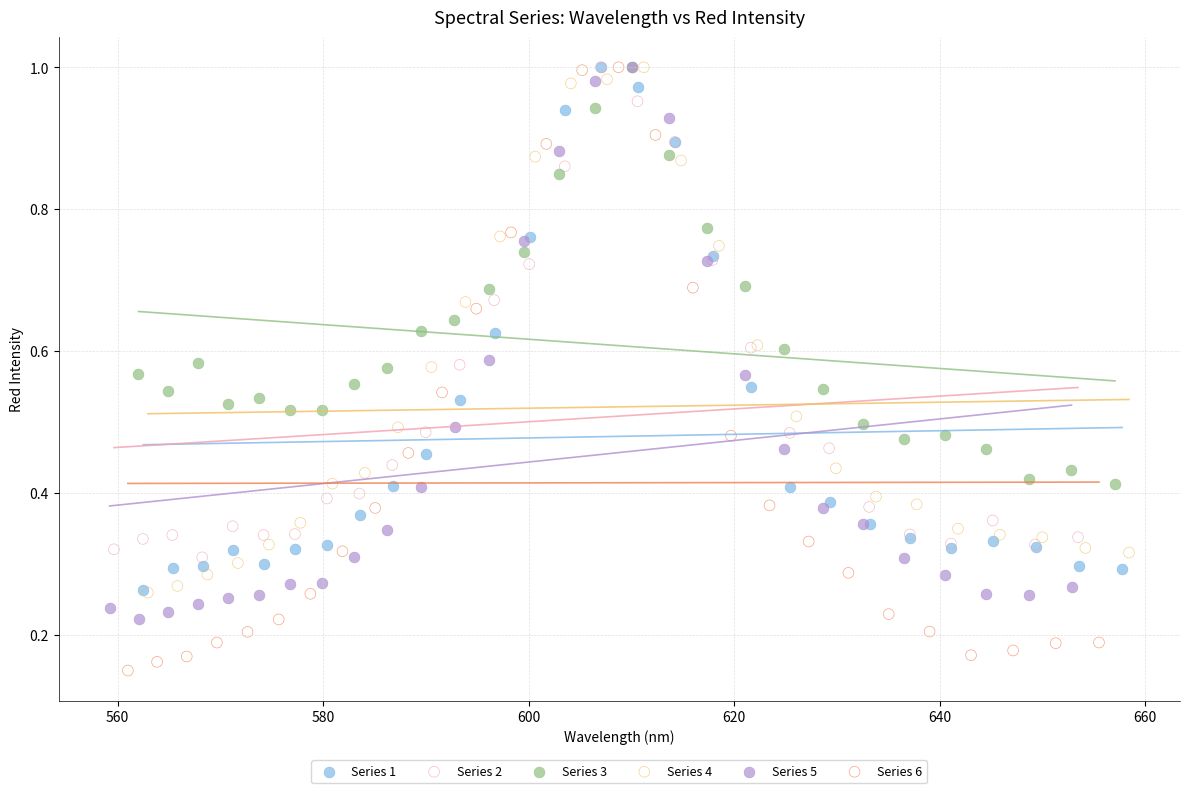

Which series reaches the minimum Y coordinate?

Series 6